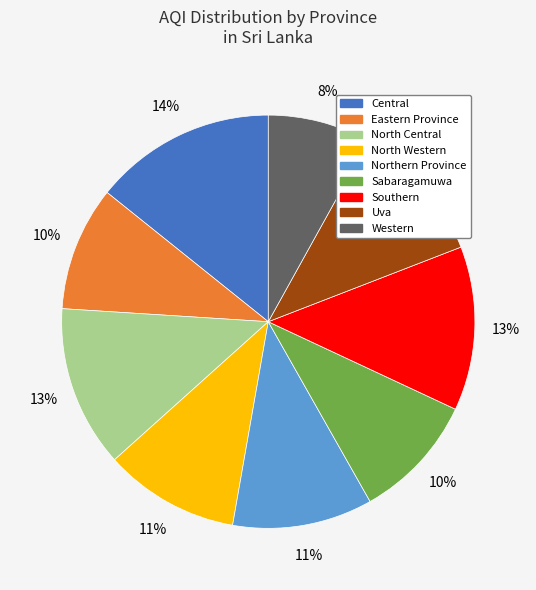

Does Western account for over 50% of the chart?

No